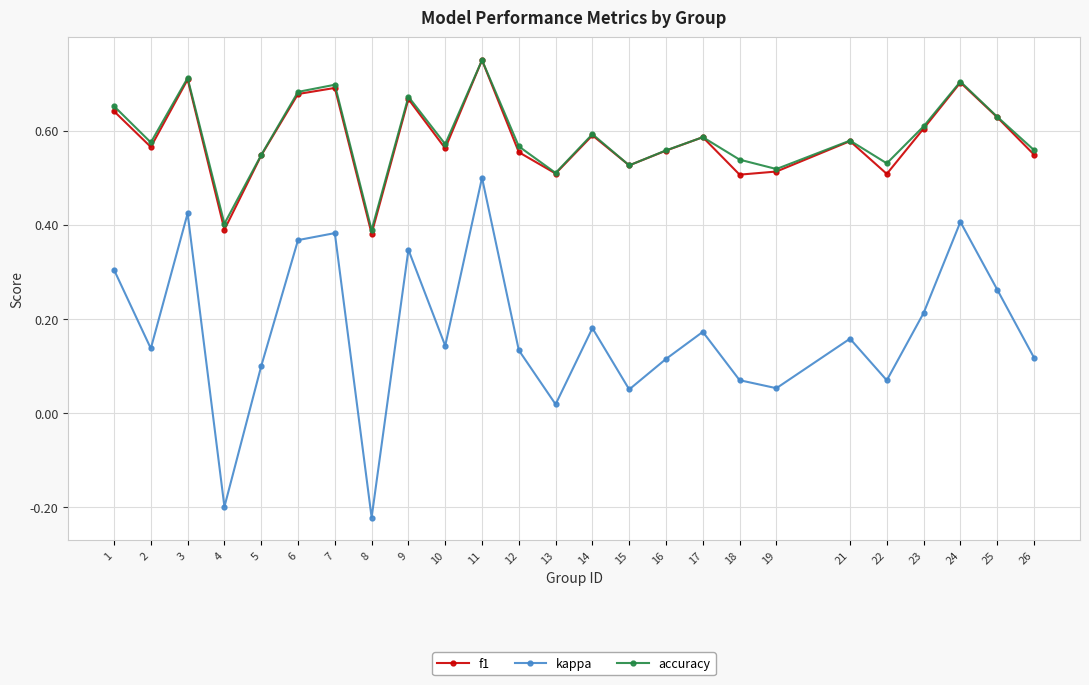

Does the chart display data point markers on the line(s)?

Yes